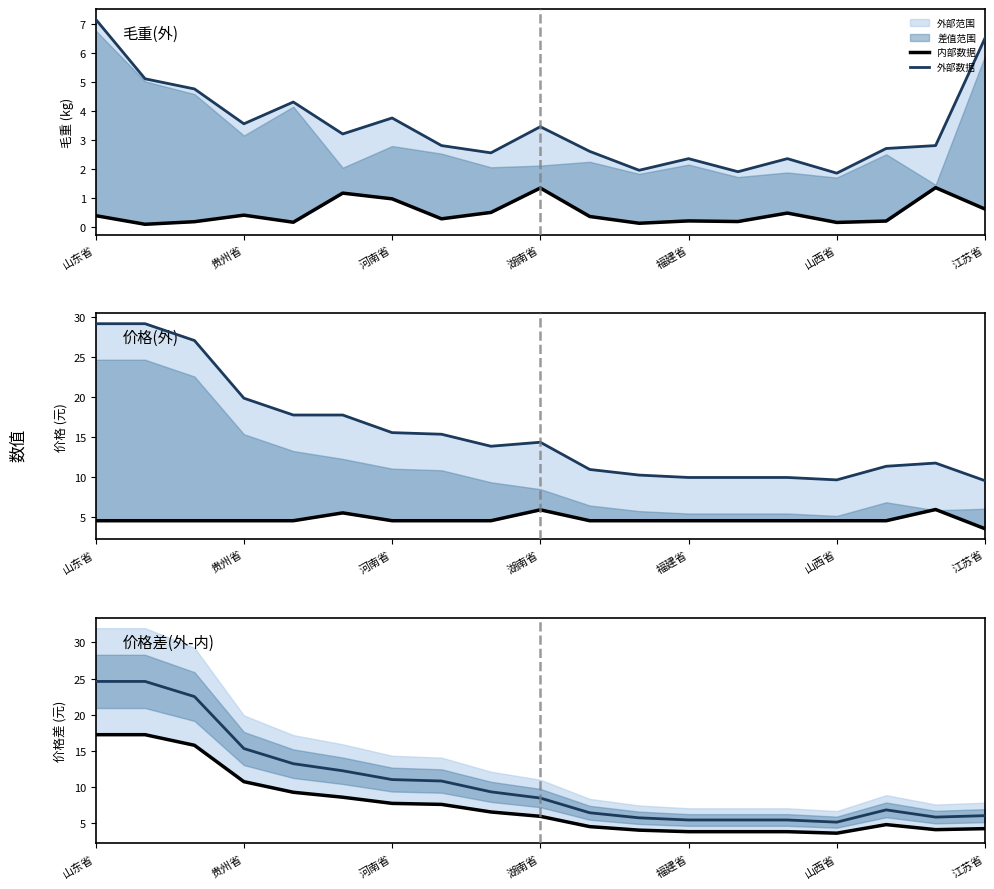

Which category has the highest value in the 内部数据 series?

山东省